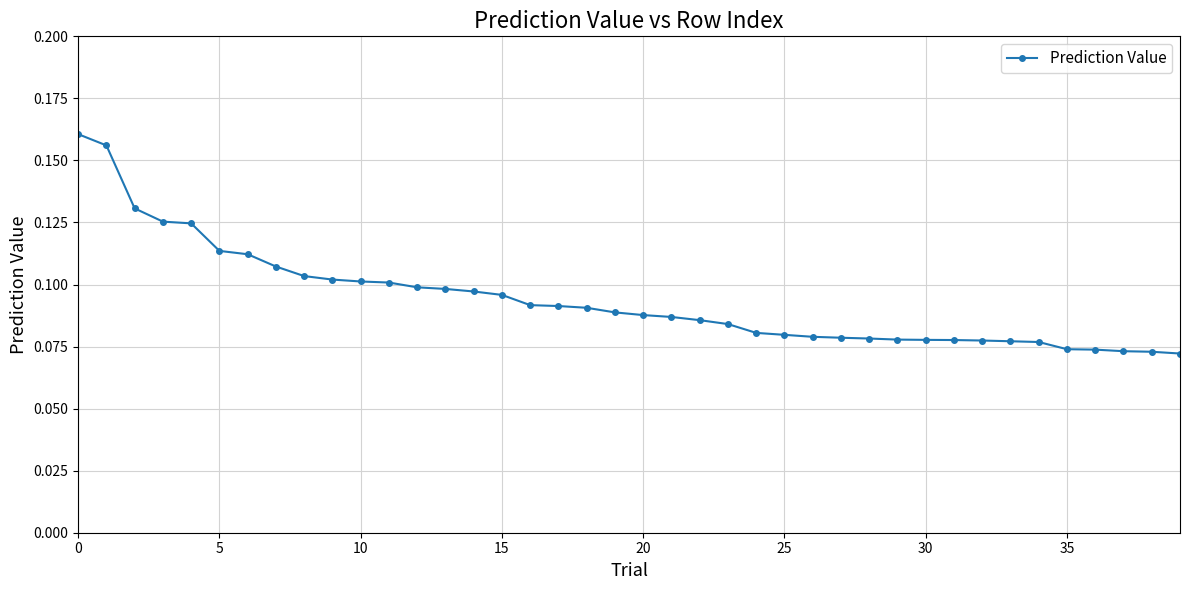

What is the sum of all values?

3.8